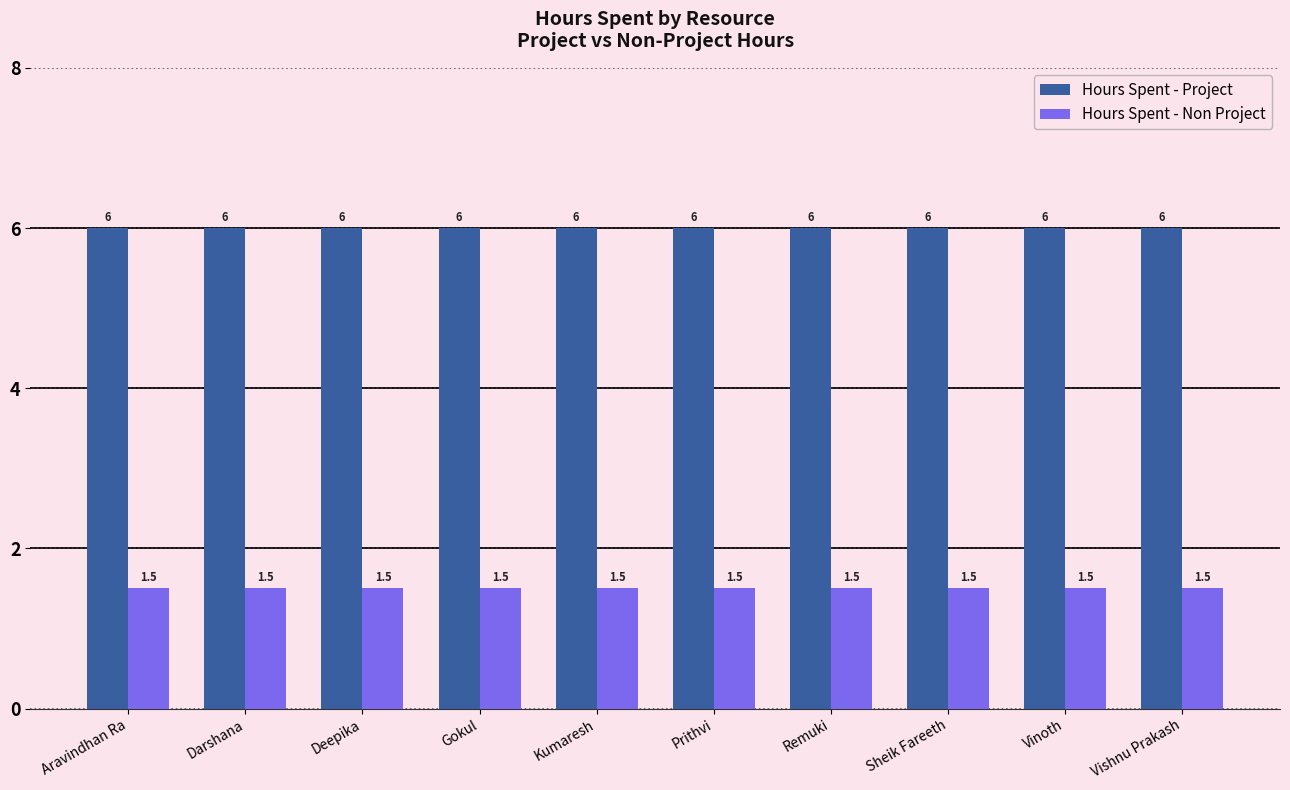

At Kumaresh, list the series in order from smallest to largest.

Hours Spent - Non Project, Hours Spent - Project